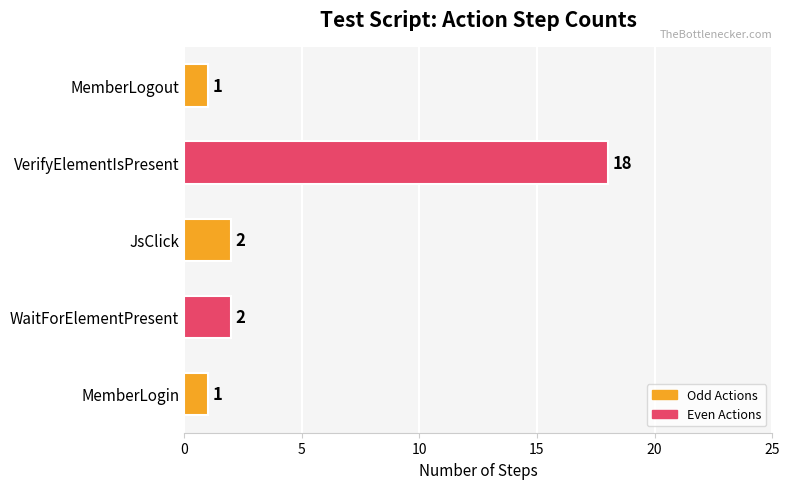

Reading bottom to top, extract all data points from this chart.

1	2	2	18	1